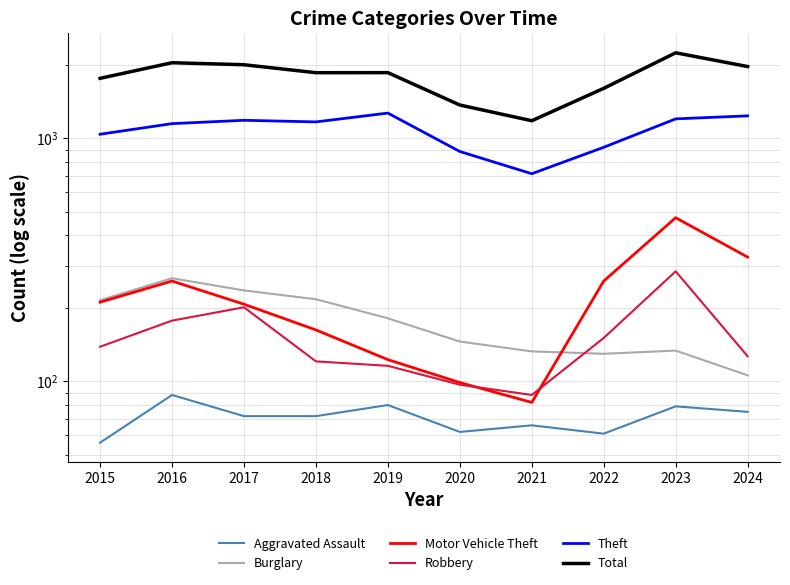

What is the value of the Robbery point at the 9th from the left?

284